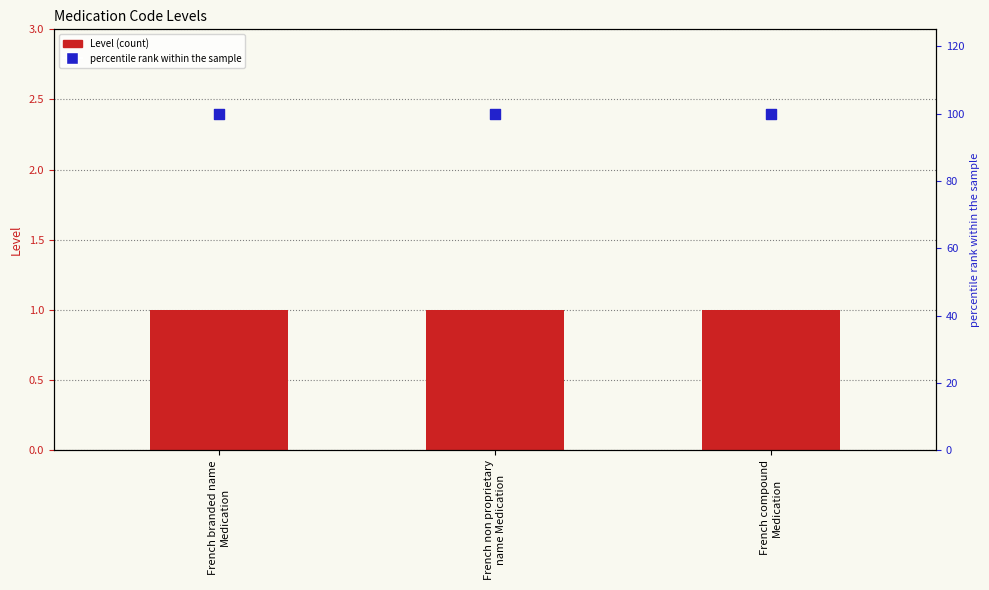

At which category is the sum across all series the highest?

French branded name
Medication